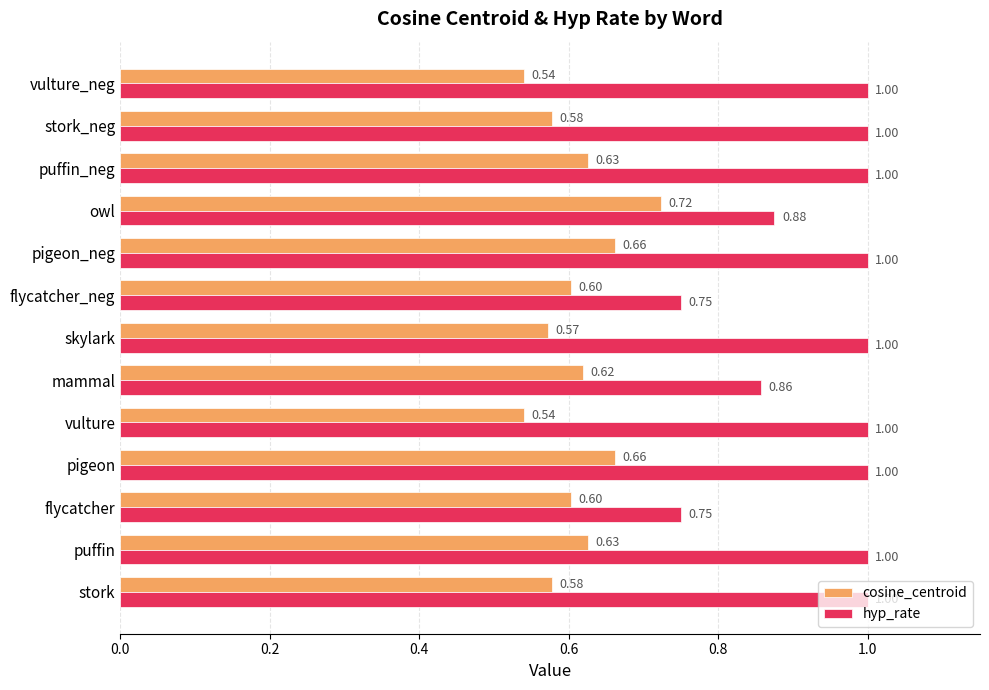

What is the sum of the cosine_centroid values at stork and vulture_neg?

1.1